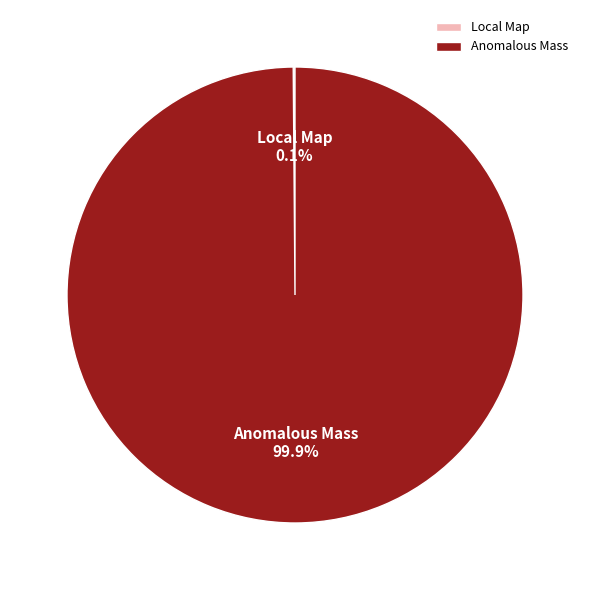

Is there a majority slice in this chart?

Yes